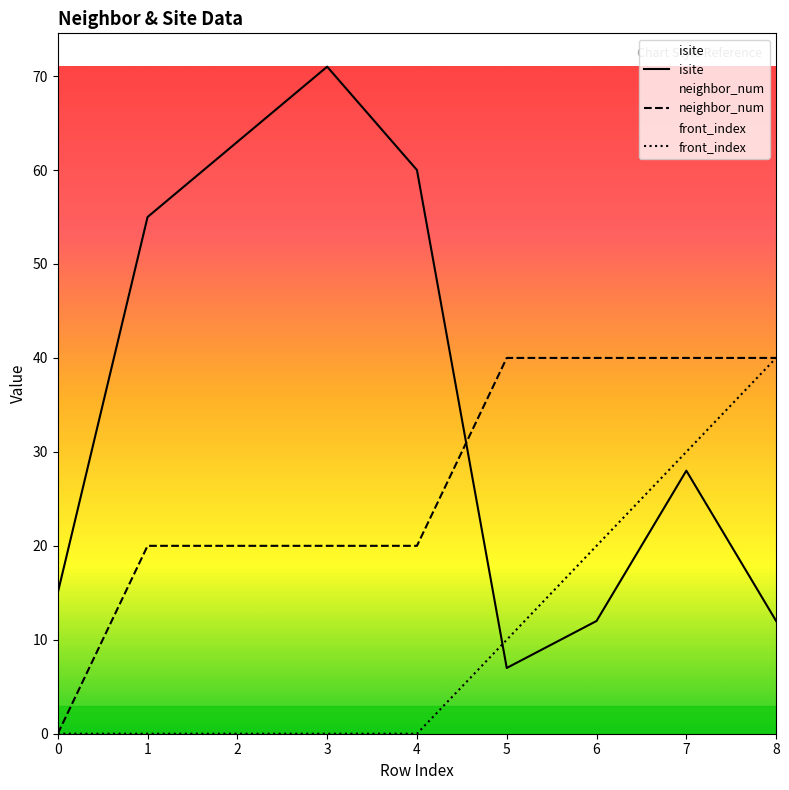

What is the spread (max minus min) of values at 1?

55